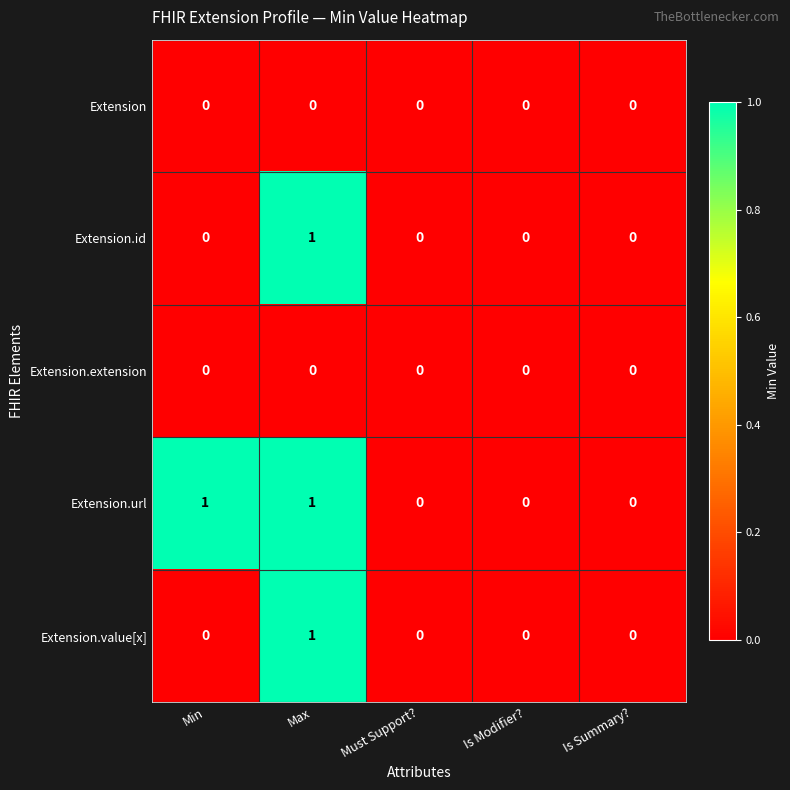

Reading left to right, list all the values displayed in this chart.

Extension: Min=0	Max=0	Must Support?=0	Is Modifier?=0	Is Summary?=0
Extension.id: Min=0	Max=1	Must Support?=0	Is Modifier?=0	Is Summary?=0
Extension.extension: Min=0	Max=0	Must Support?=0	Is Modifier?=0	Is Summary?=0
Extension.url: Min=1	Max=1	Must Support?=0	Is Modifier?=0	Is Summary?=0
Extension.value[x]: Min=0	Max=1	Must Support?=0	Is Modifier?=0	Is Summary?=0